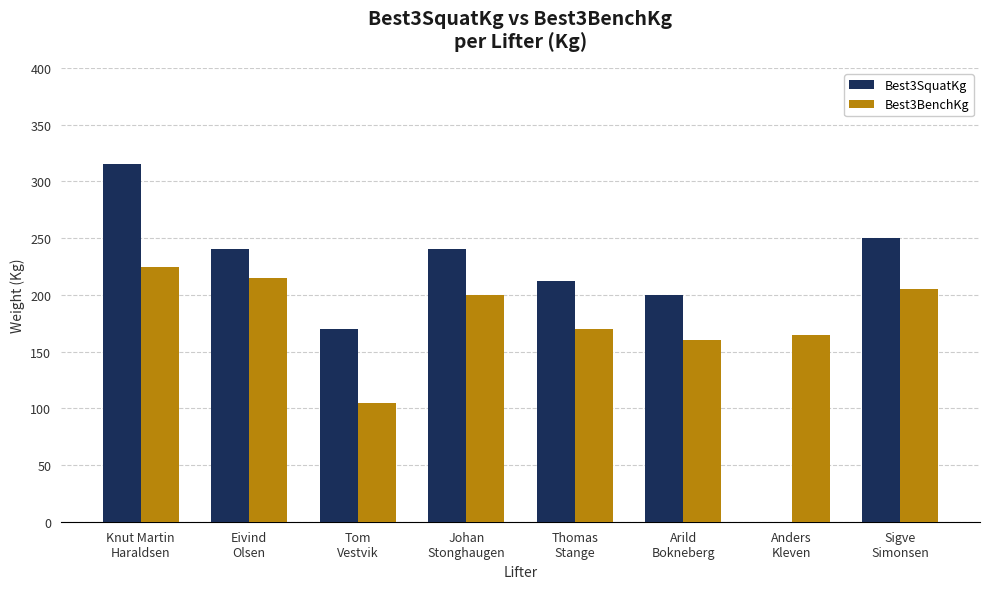

How many data points does each series have?

8